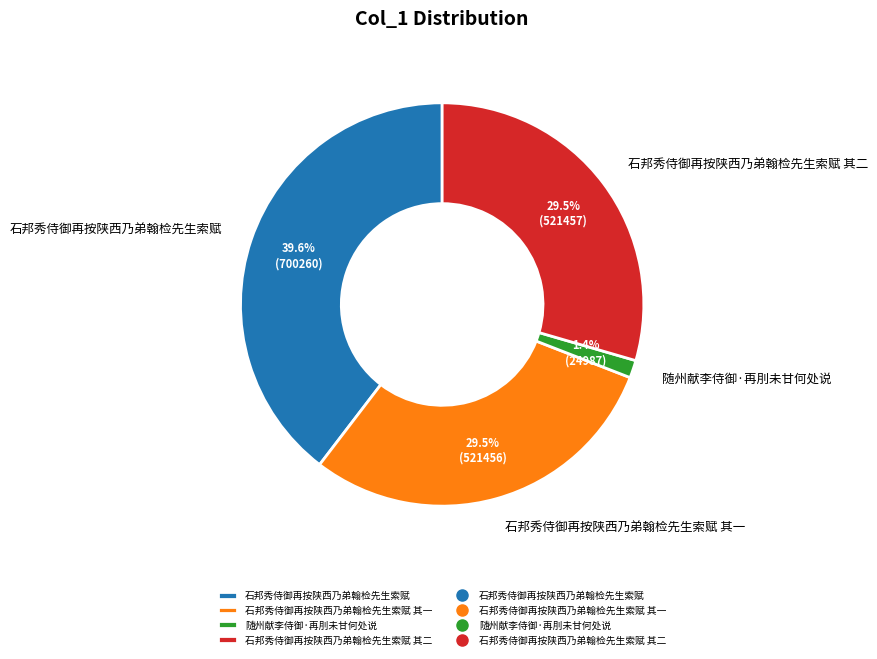

Which category has the biggest portion of the pie?

石邦秀侍御再按陕西乃弟翰检先生索赋